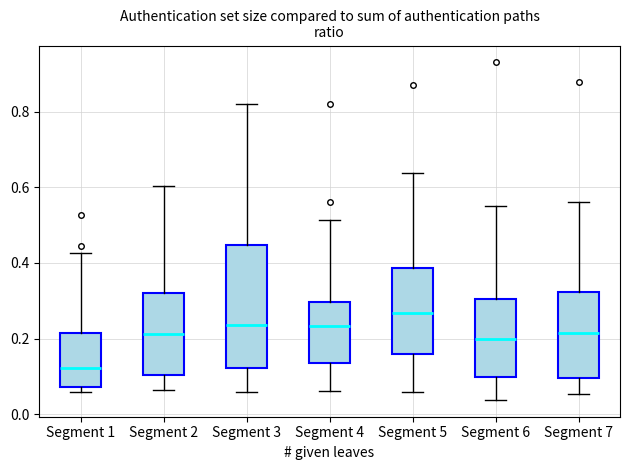

Which box has the highest median line?

Segment 5